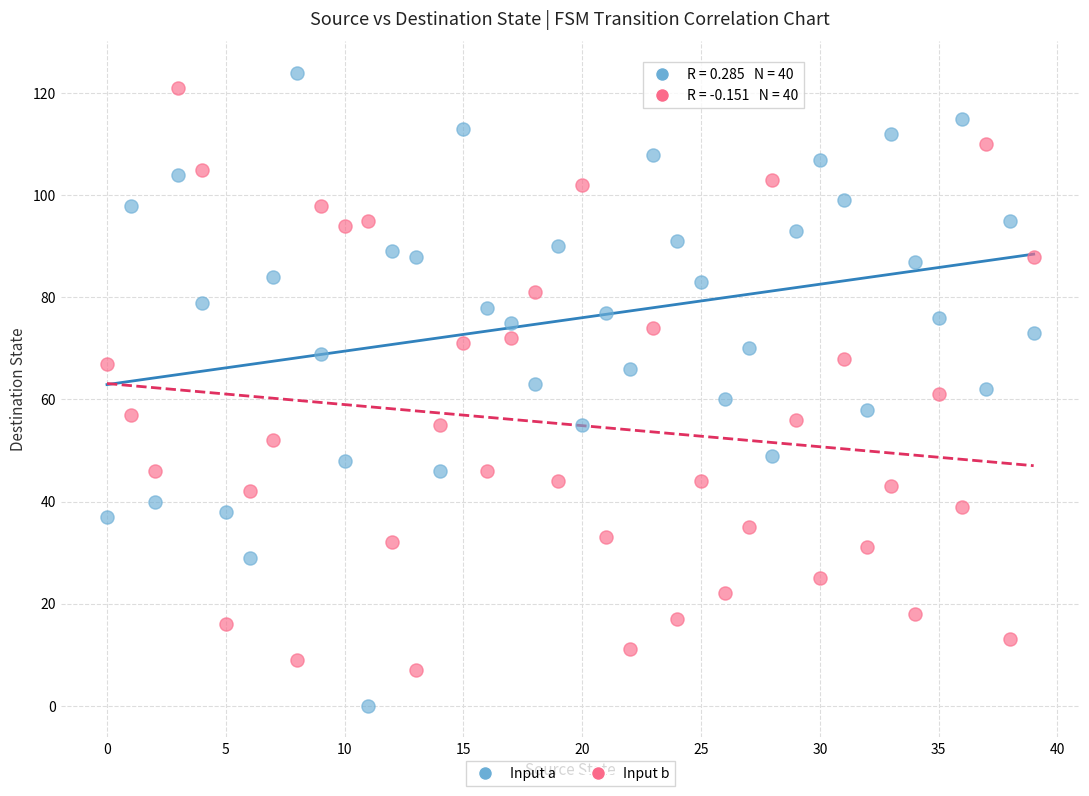

Across all data points, what is the range of Y values (max minus min)?

124